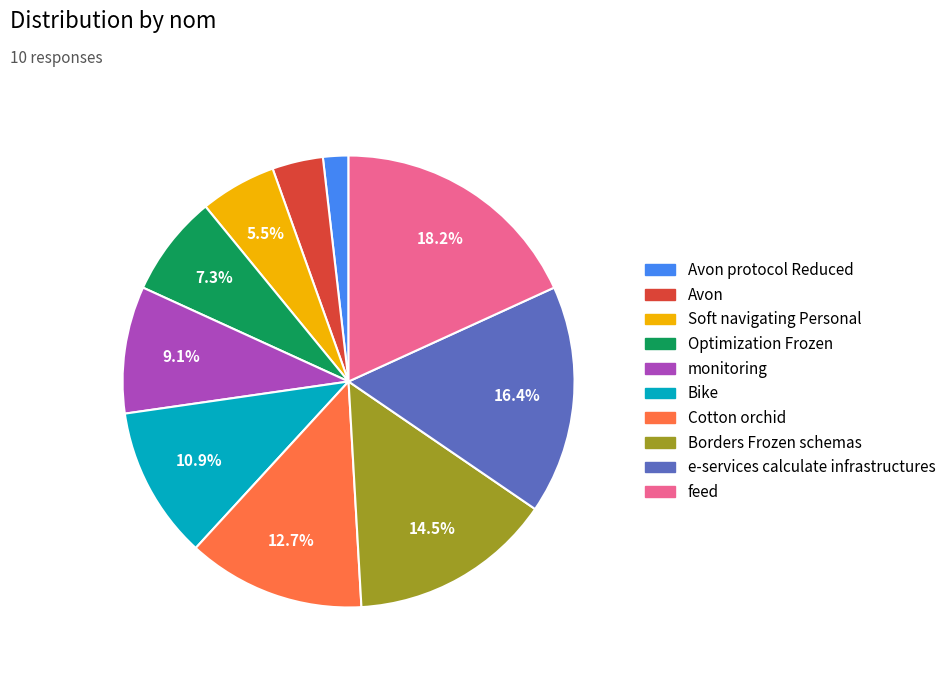

Does any single category account for the majority?

No